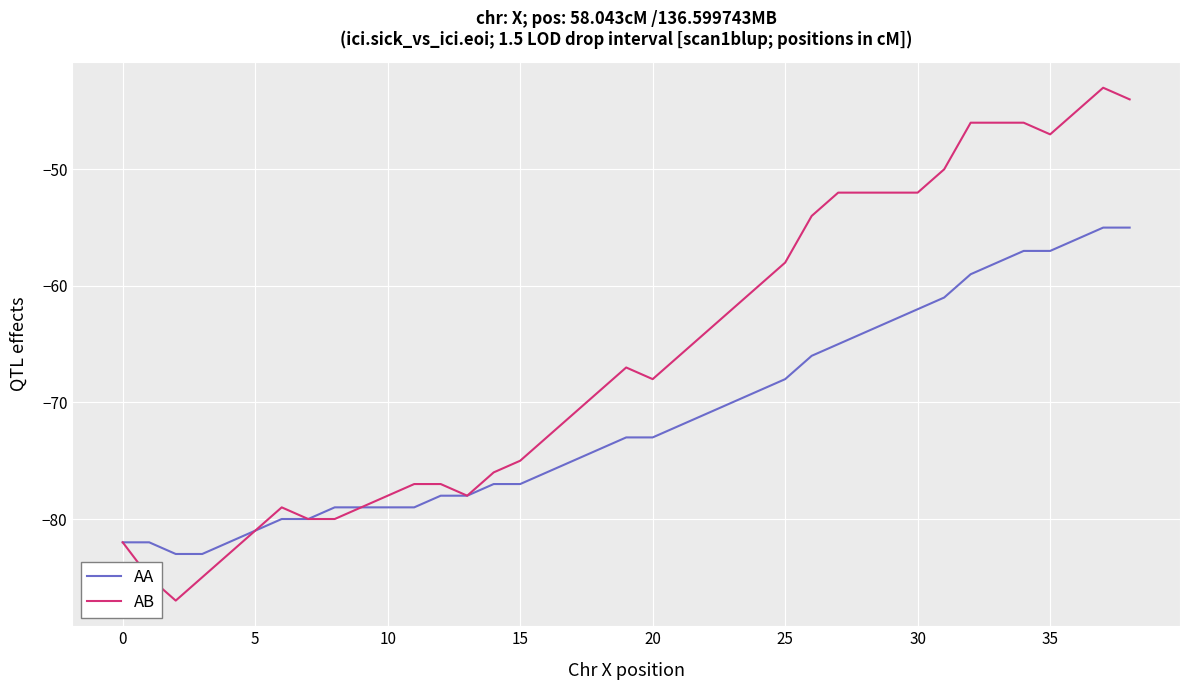

Which series has the largest range (max minus min)?

AB